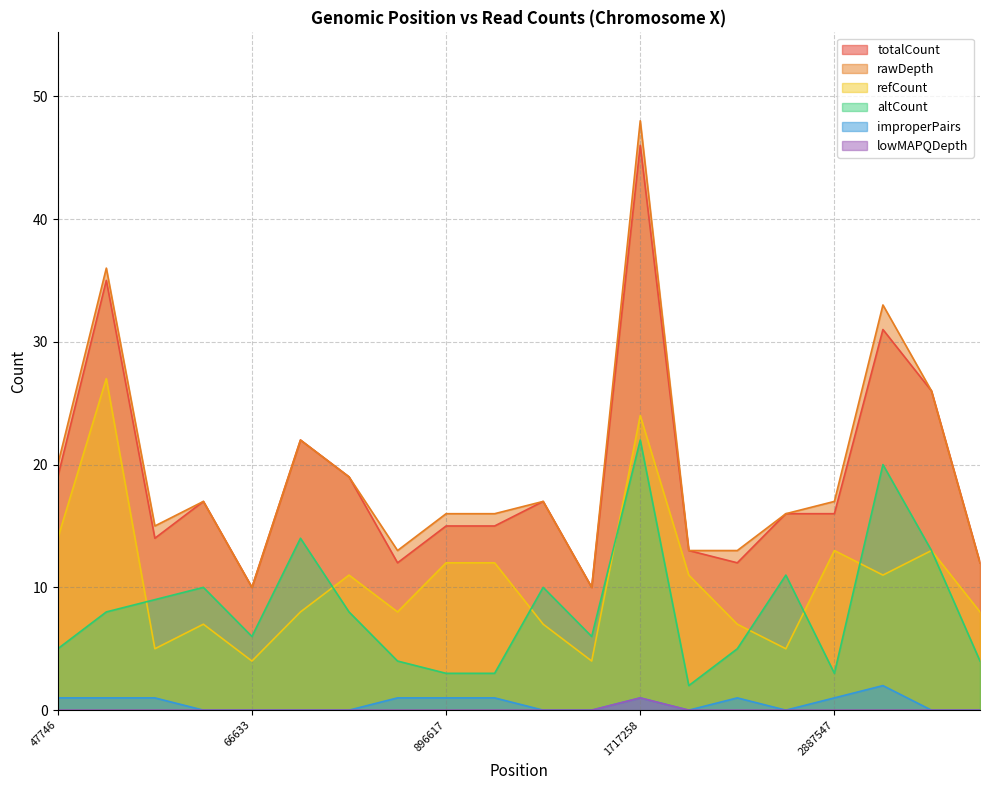

Is it true that altCount equals 3 at 2886583?

False